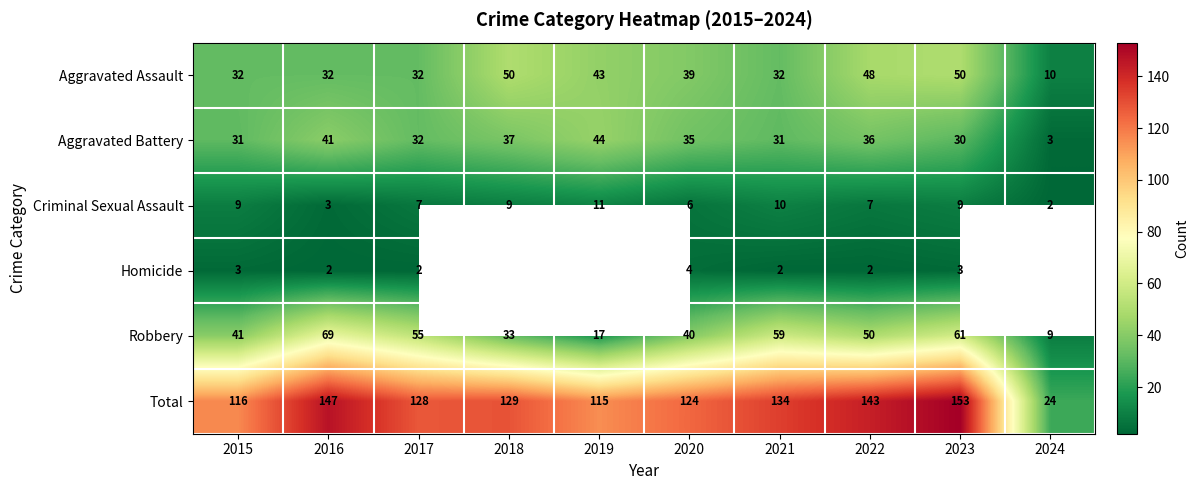

What is the smallest value displayed?

2.0